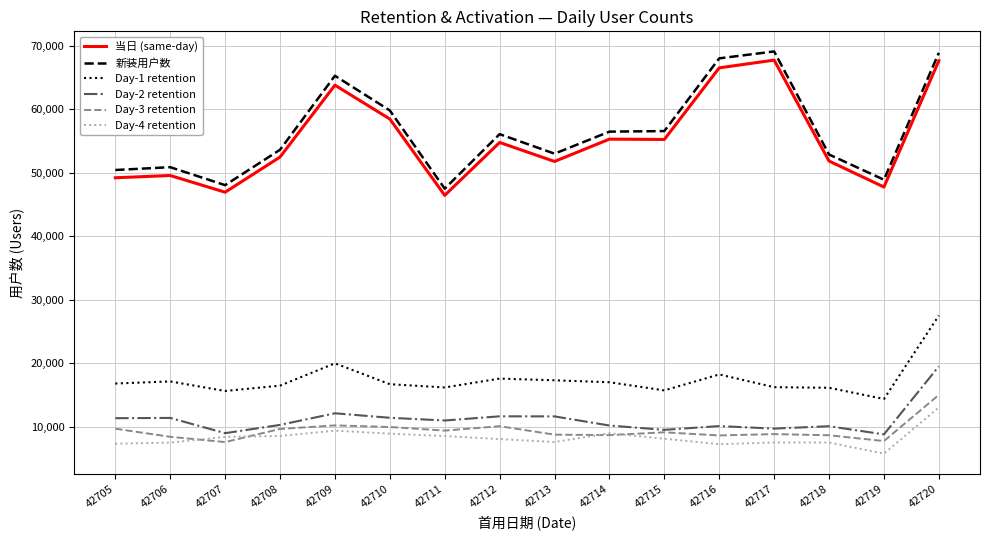

How many lines are shown in the chart?

6